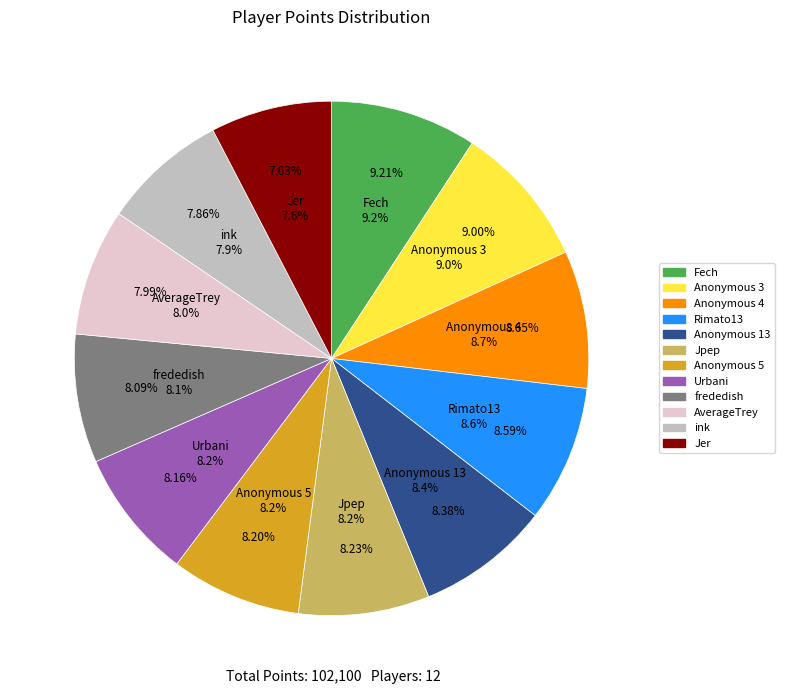

Does Anonymous 5 account for over 50% of the chart?

No